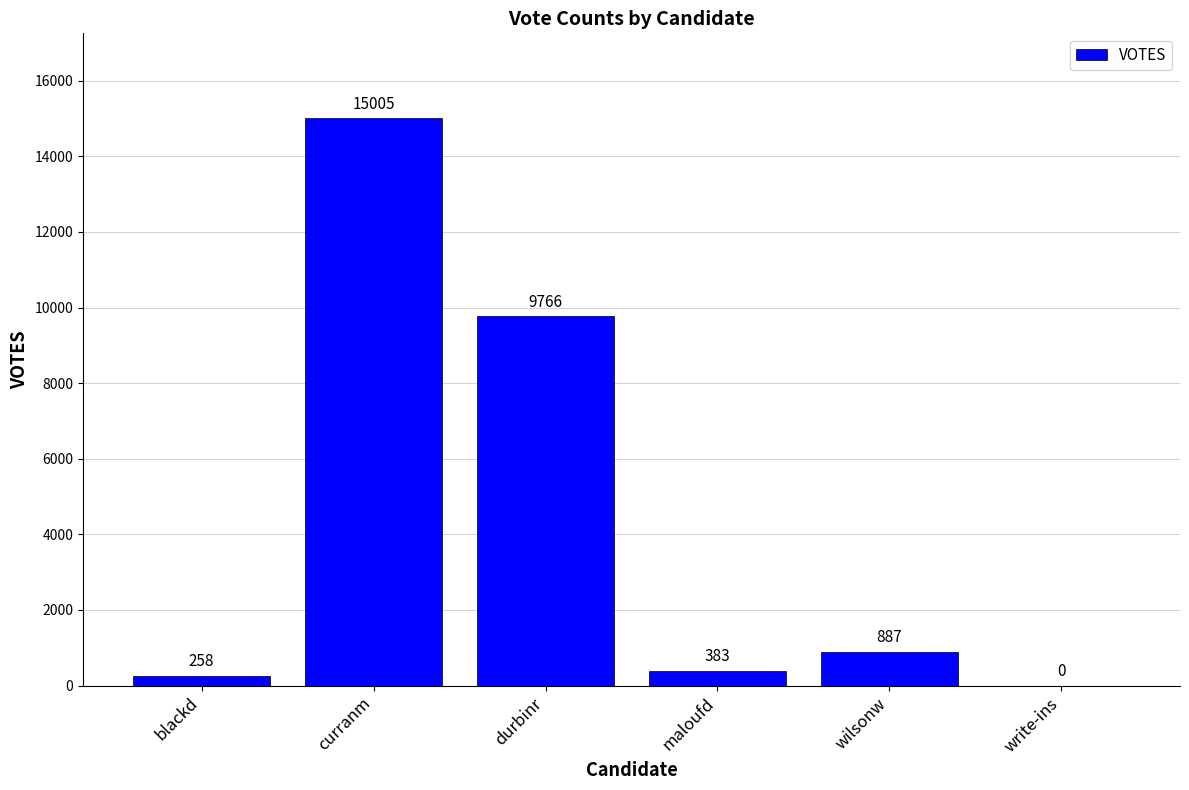

How many values are above zero?

5